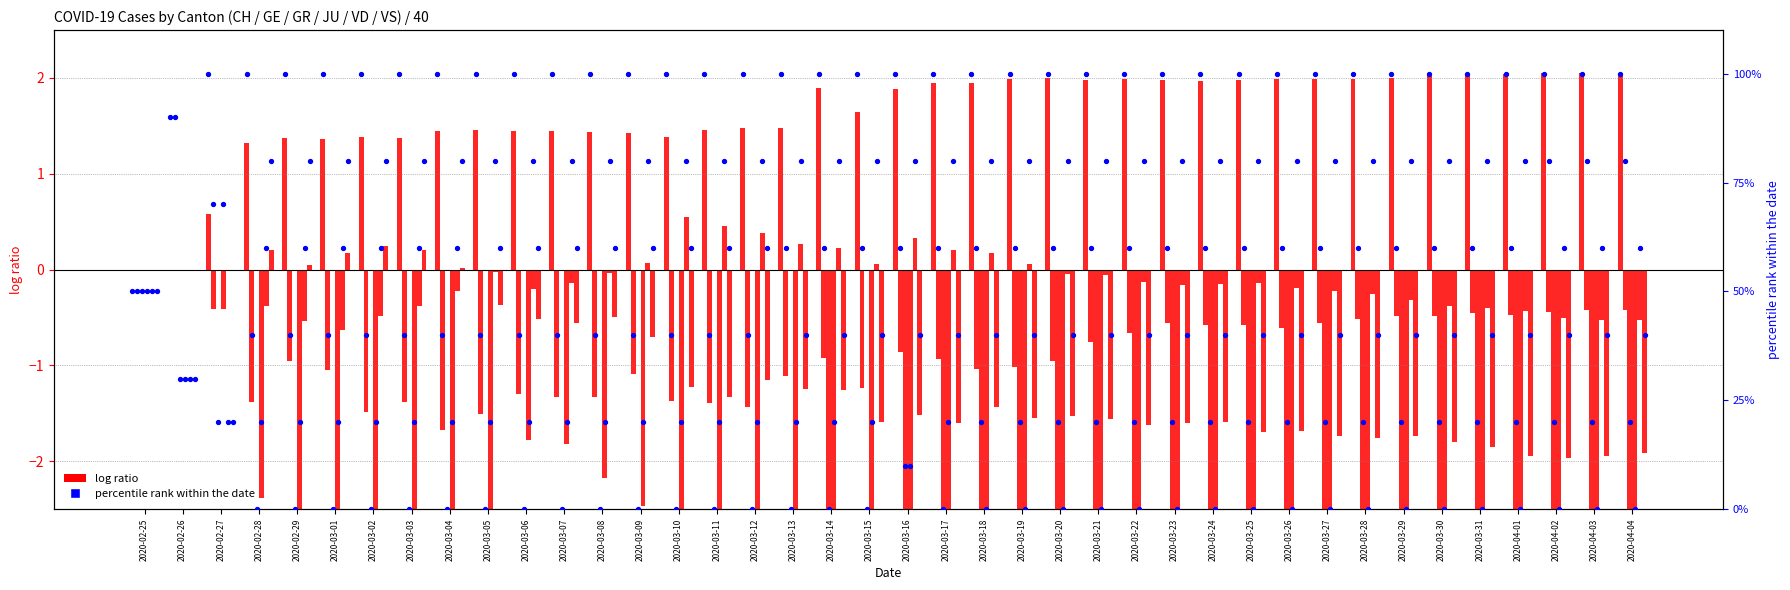

Which series reaches the maximum Y coordinate?

percentile rank